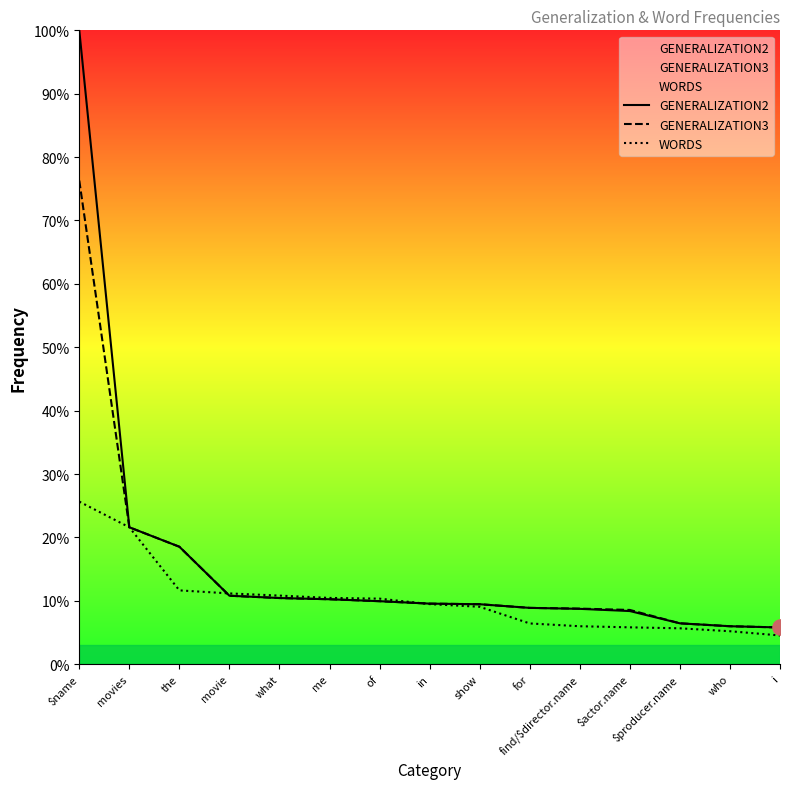

Which series contains the lowest Y value?

WORDS